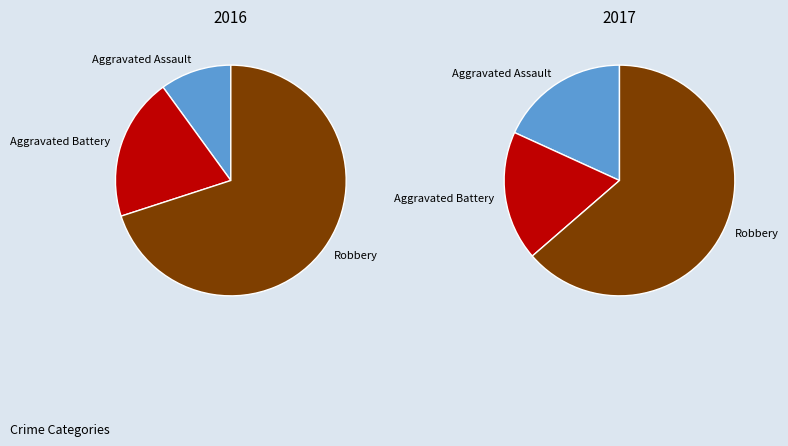

Does any single category account for the majority?

Yes